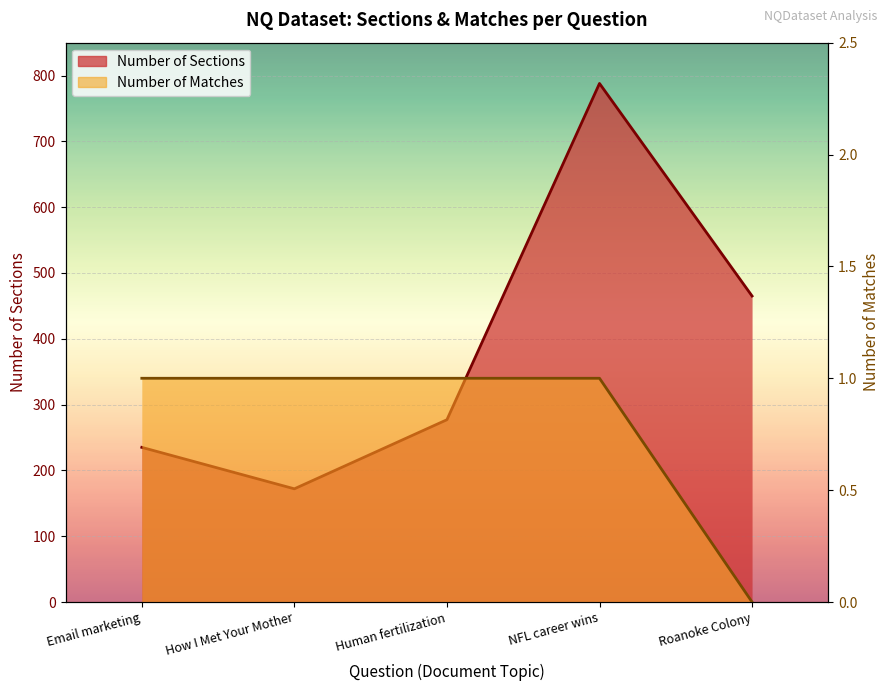

True or false: Number of Sections and Number of Matches cross at least once.

False